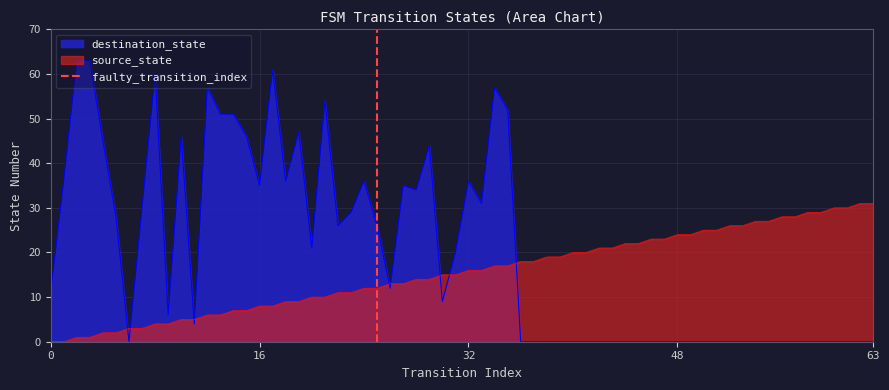

Which series ends up on top after the final intersection of destination_state and source_state?

source_state